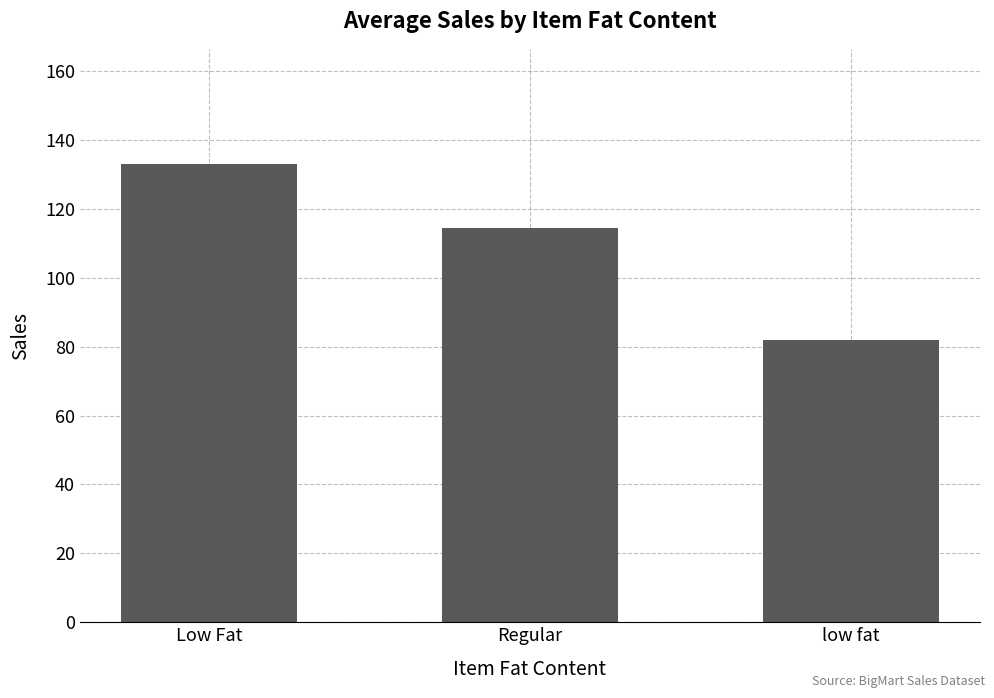

Does the chart contain stacked bars?

No